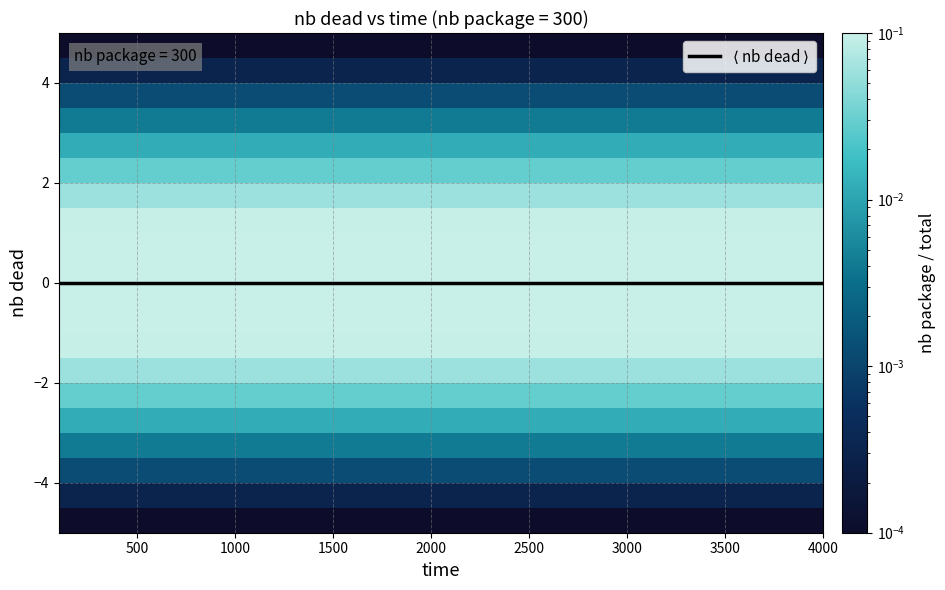

How many data points does each series have?

40